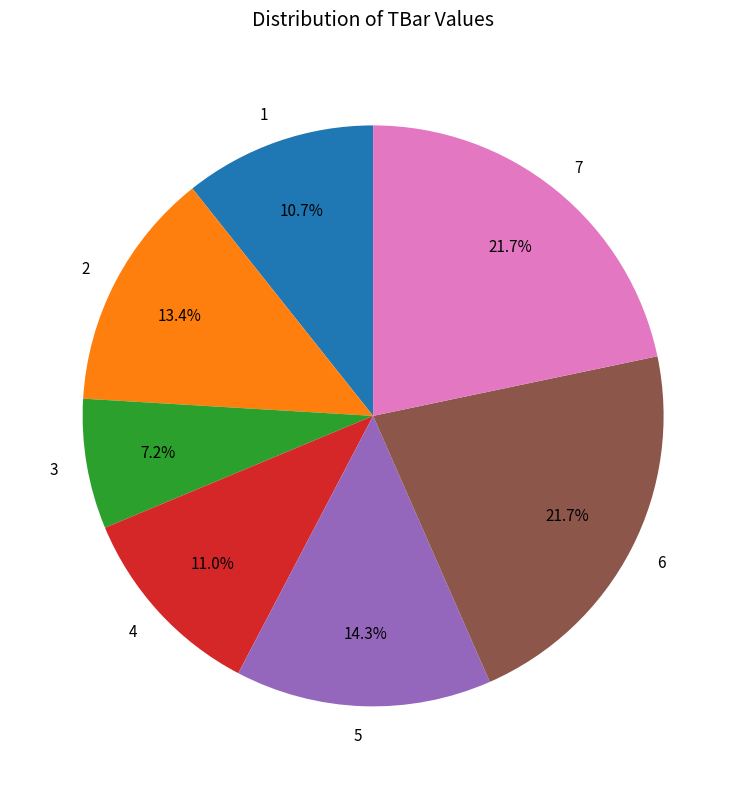

To the nearest percent, what portion does 1 represent?

11%